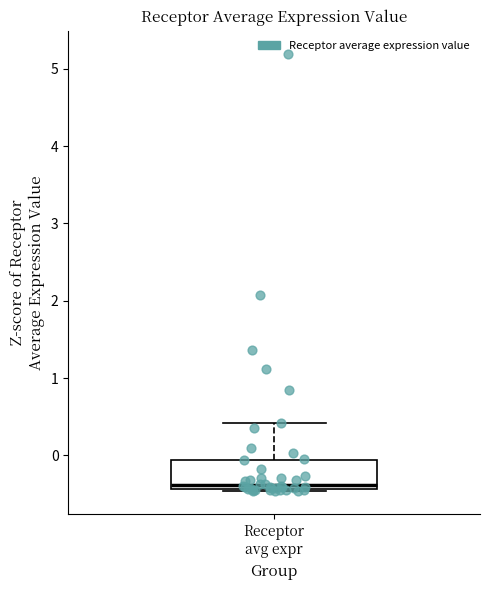

Transcribe this box plot: give where the median line is, the range the box spans, and where the two whiskers end, as read against the y-axis. The values are not printed on the chart, so give them approximately, as read against the axis.

median -0.4 (just above the box's lower edge), box -0.4 to -0.1, whiskers -0.5 to 0.4